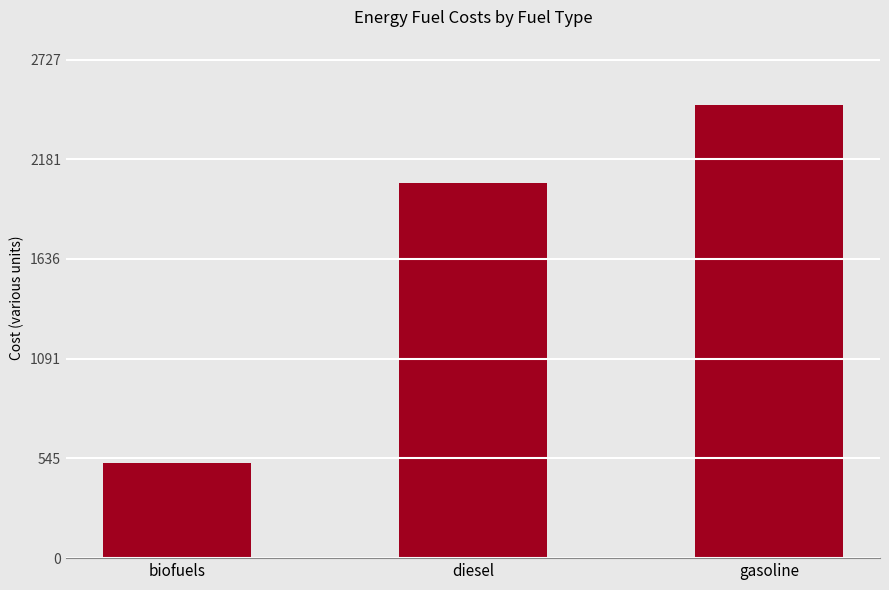

The chart shows a value of 2478.7 at gasoline. True or false?

True